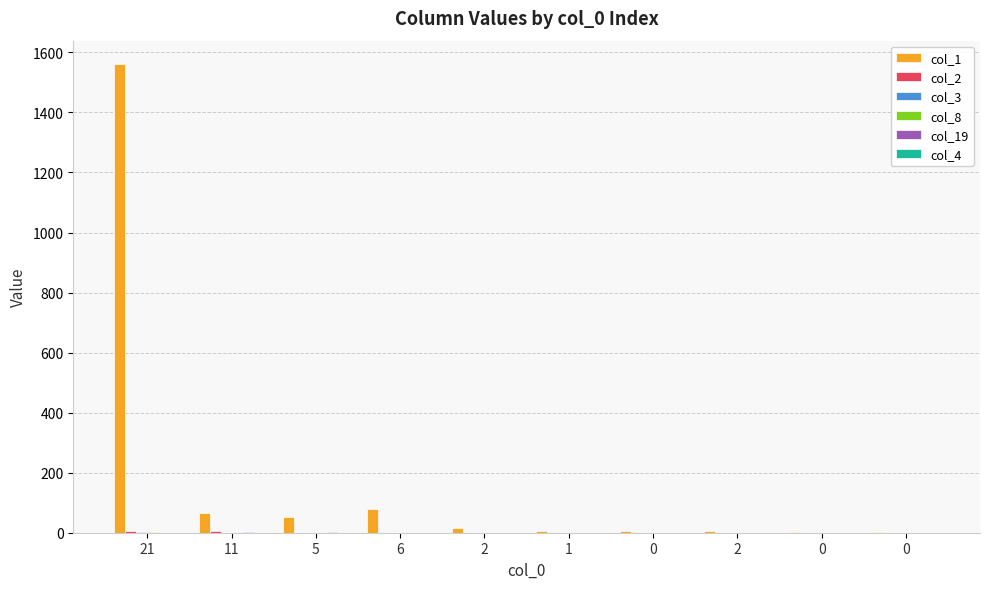

Does the chart contain stacked bars?

No